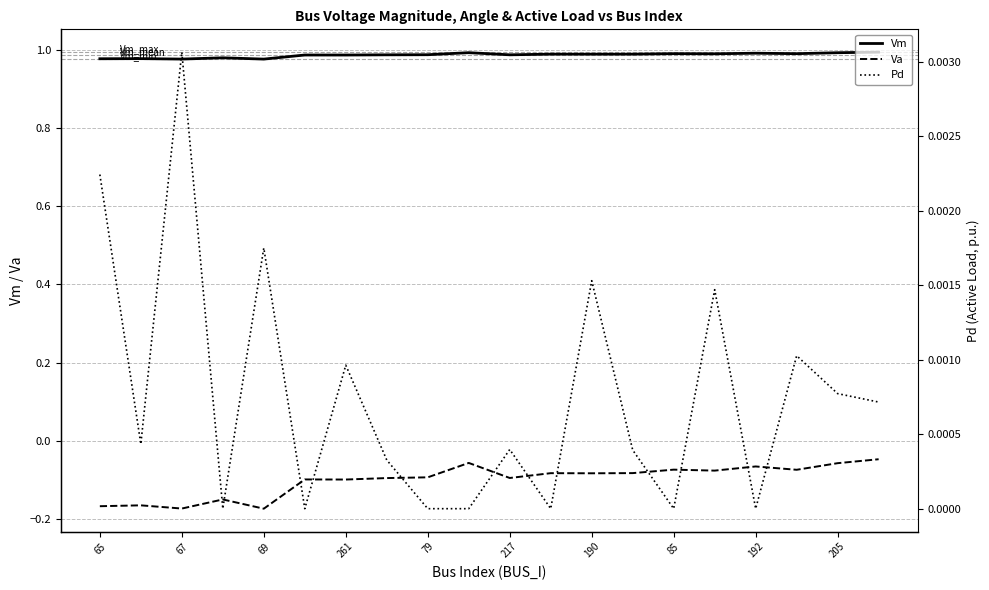

Is it true that Vm equals 1.5 at 65?

False